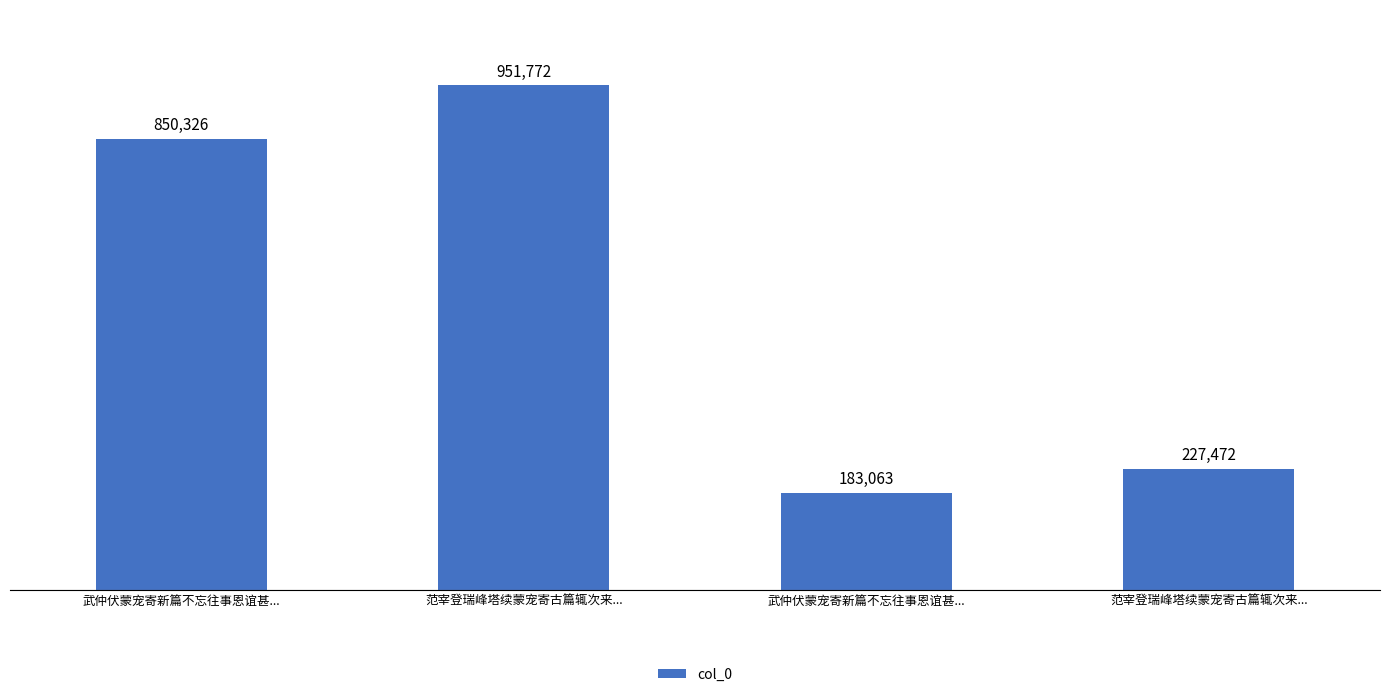

Approximately how many times larger is the value at 武仲伏蒙宠寄新篇不忘往事恩谊甚... compared to 范宰登瑞峰塔续蒙宠寄古篇辄次来...?

0.2